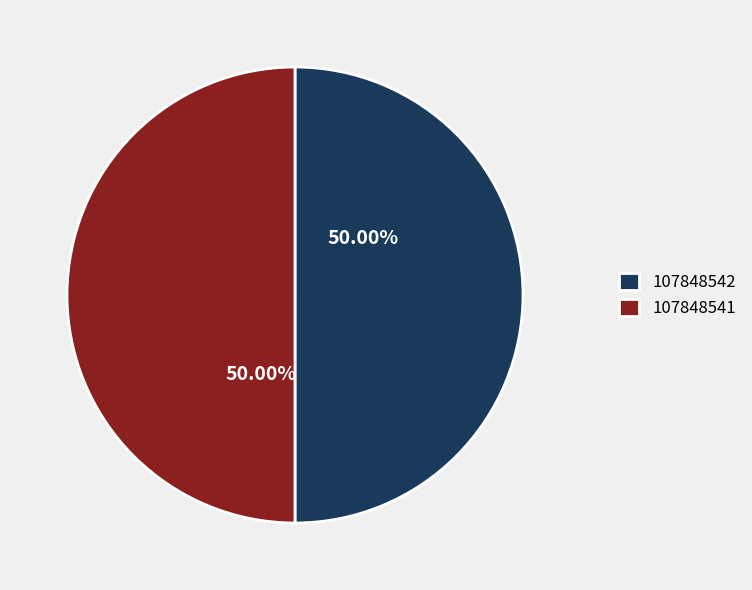

To the nearest percent, what is the combined percentage of 107848542 and 107848541?

100%